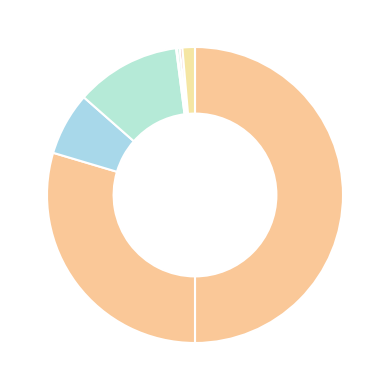

What is the largest slice in the pie chart?

Theft